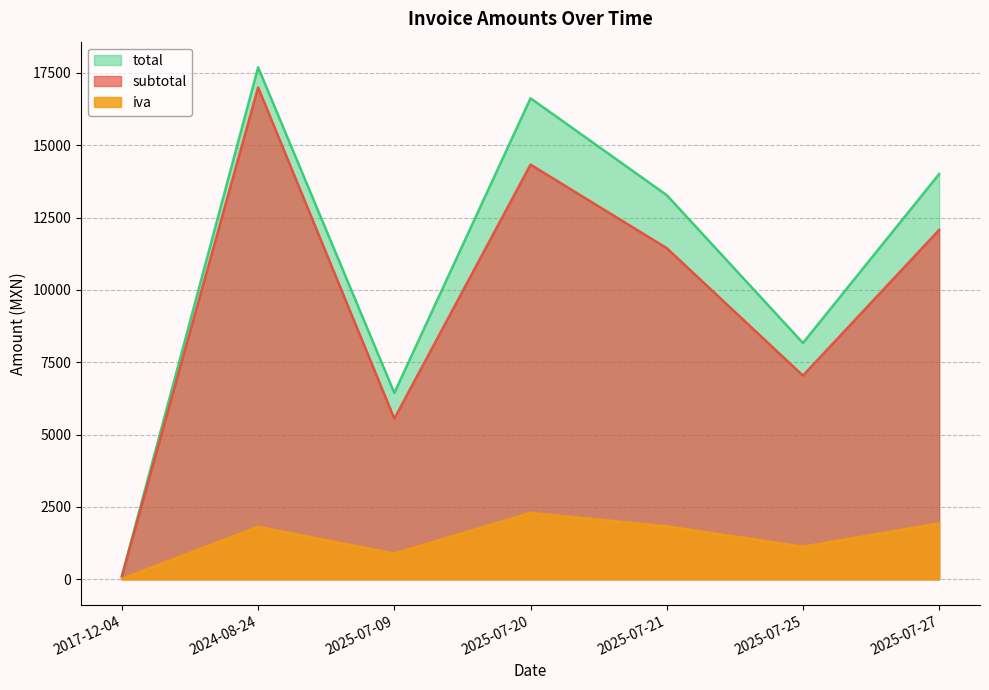

Is the value of iva at 2024-08-24 greater than the value of total at 2025-07-20?

No